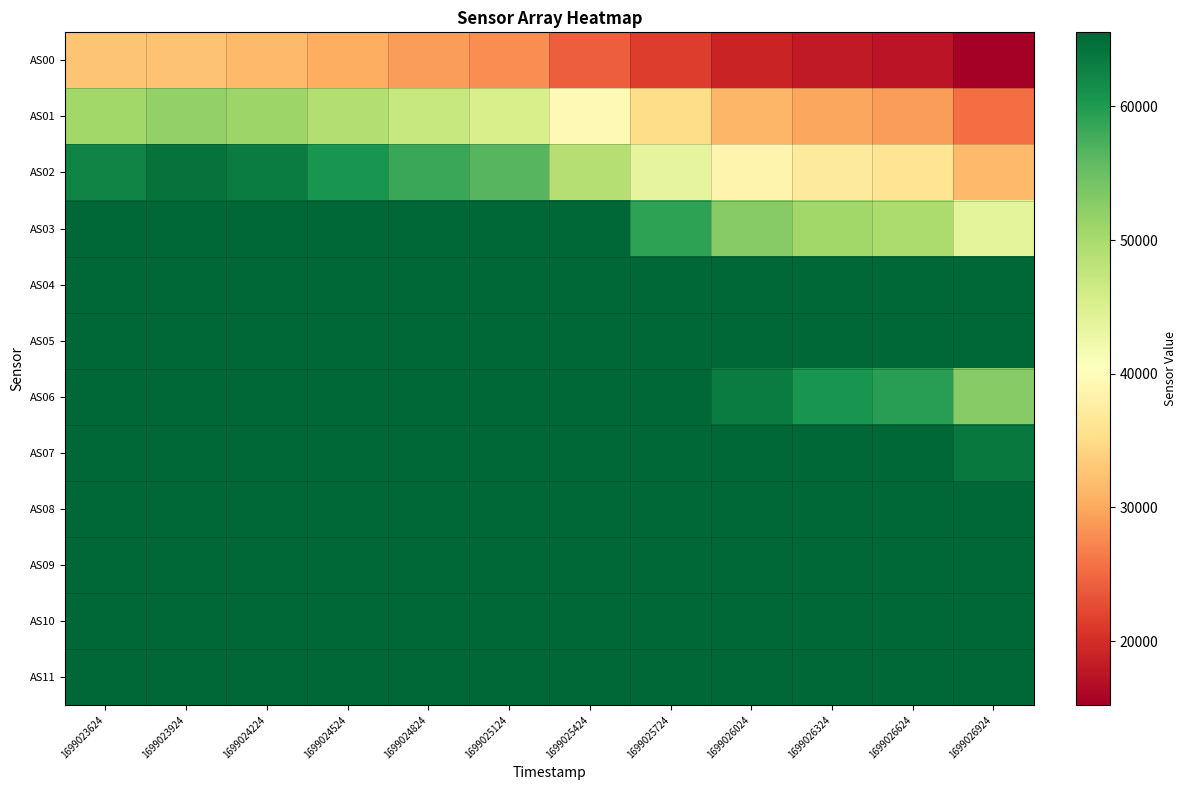

Which series has the widest spread of values?

AS02